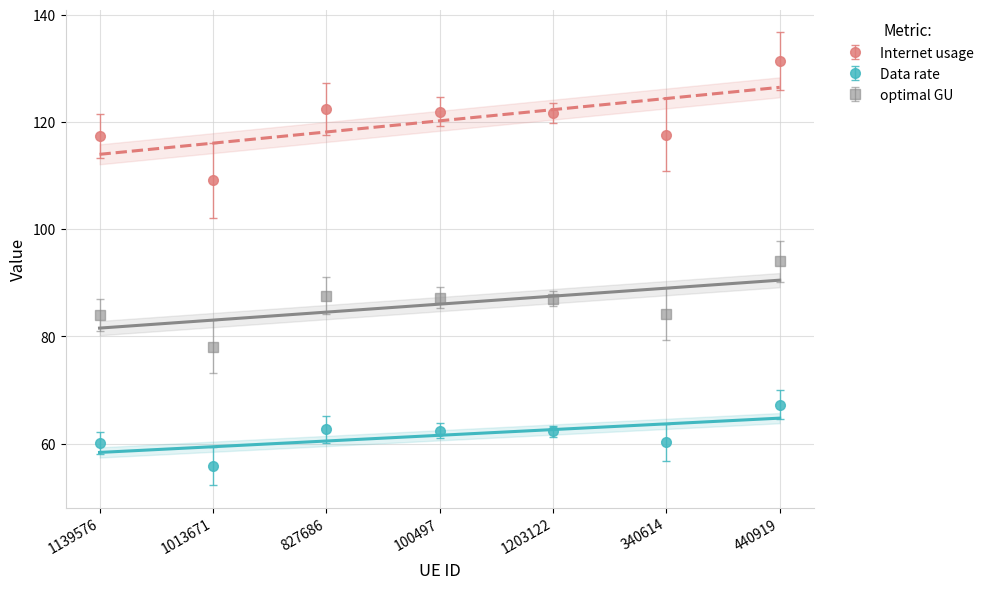

Which category has the highest value in the Data rate series?

440919